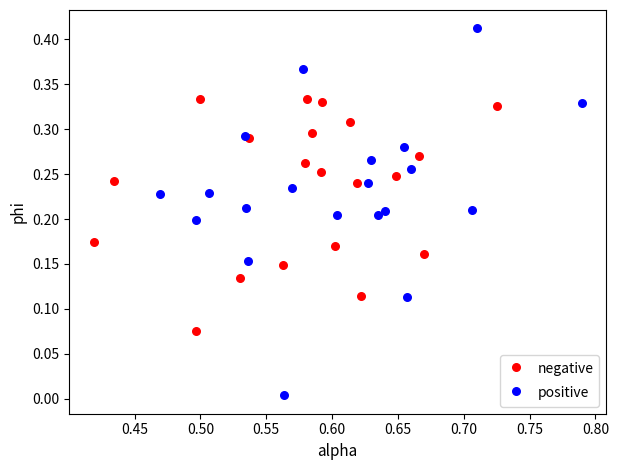

Which series has the largest Y range (max minus min)?

positive